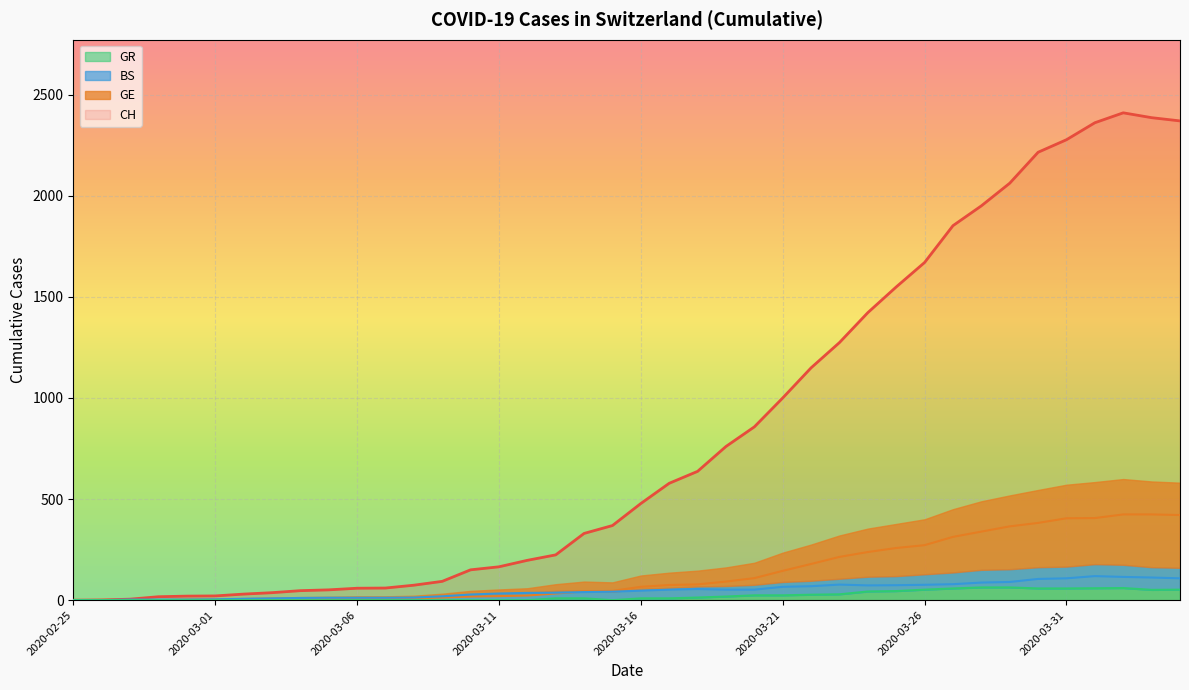

Where is CH nearest to the value 1205?

2020-03-22